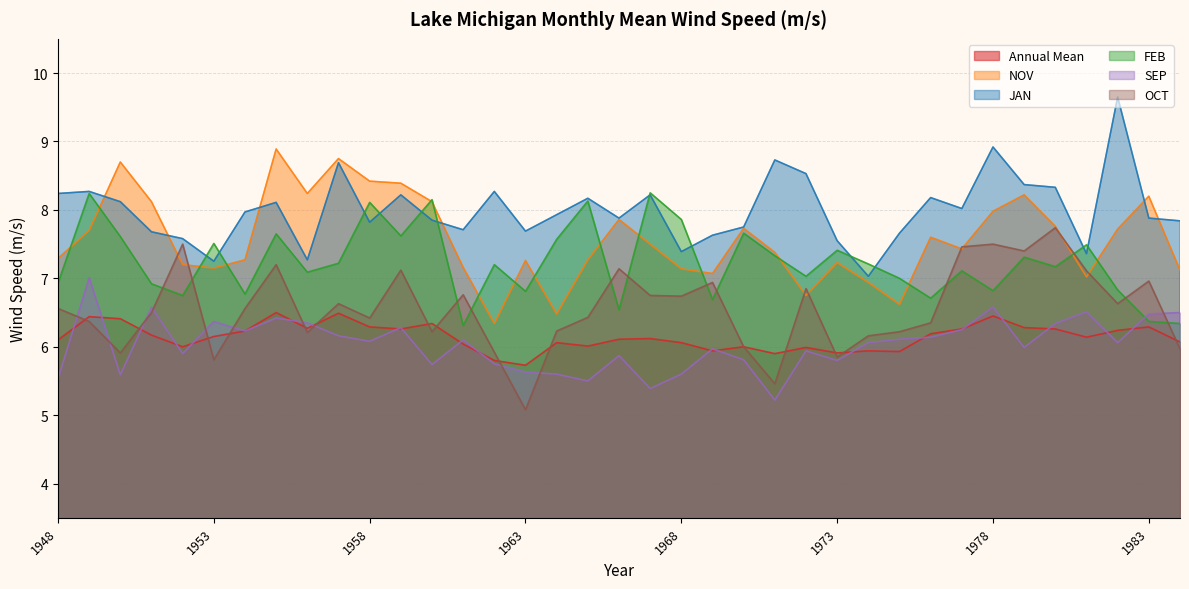

At which label is NOV closest to 7?

1981